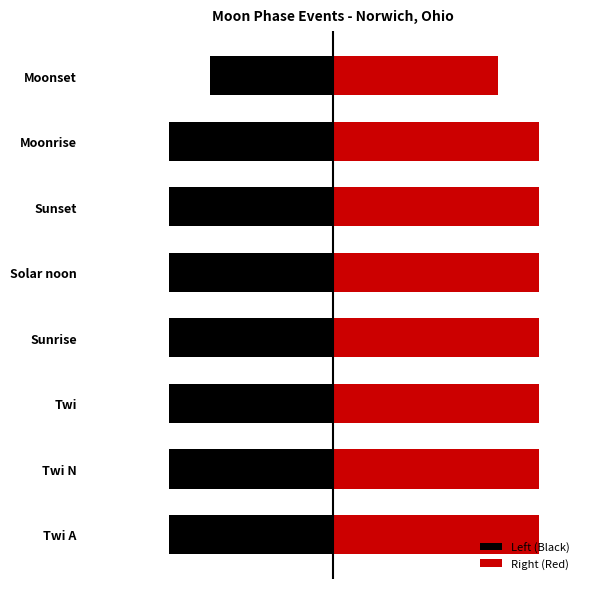

At Solar noon, list the series in order from largest to smallest.

Right (Red), Left (Black)